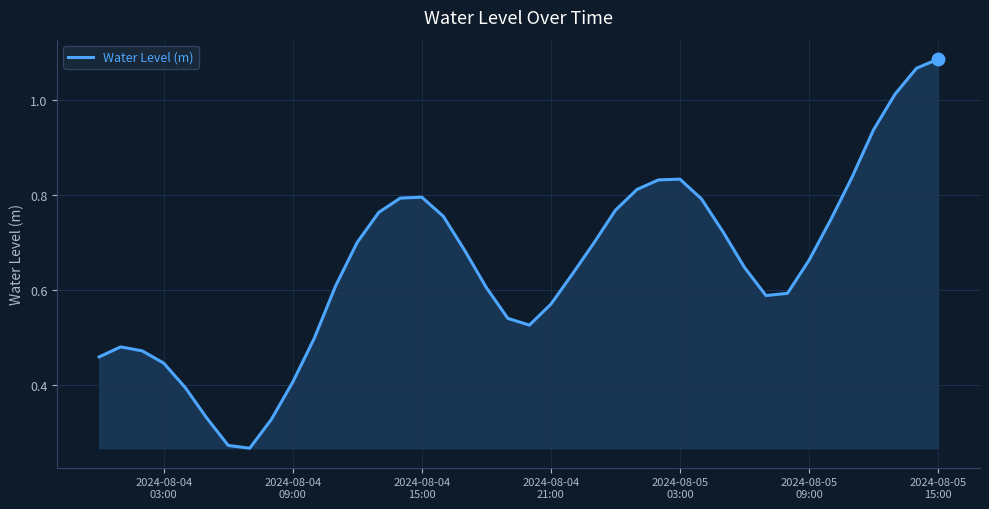

What is the greatest value displayed?

1.1